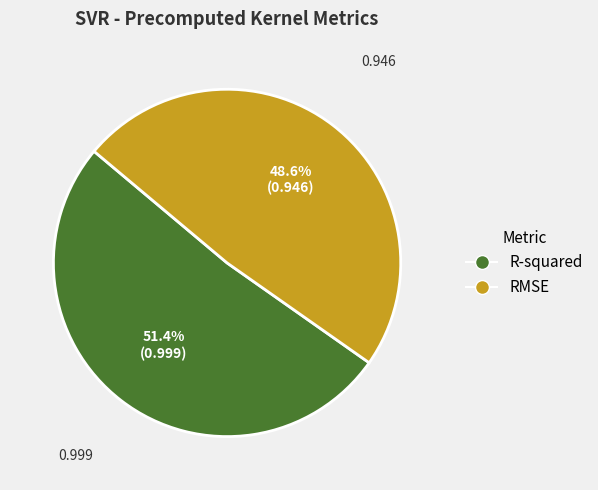

Which category accounts for the majority?

R-squared